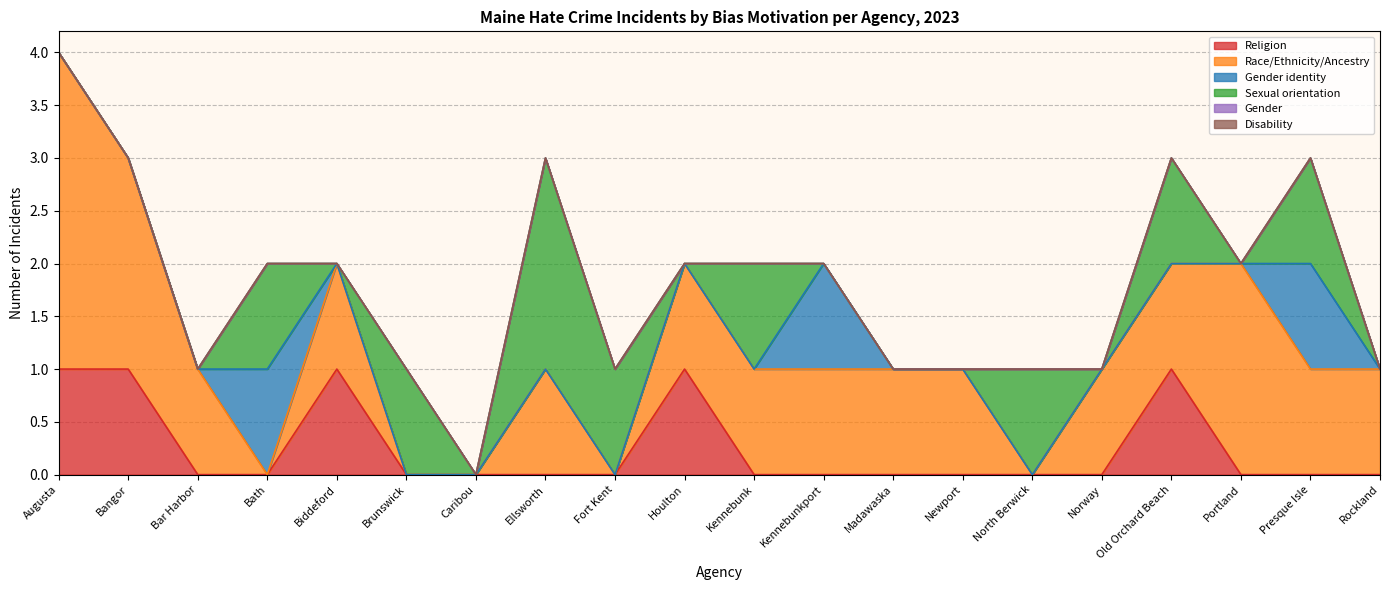

How many data points does each series have?

20